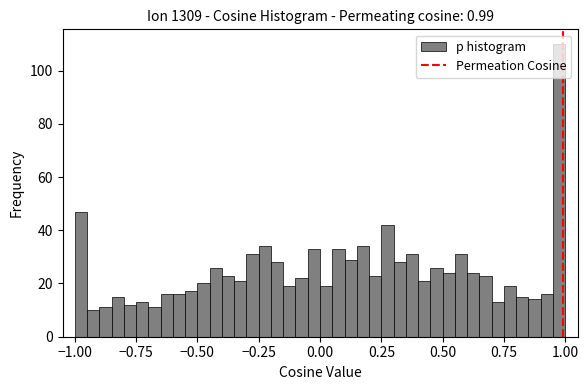

Read against the x-axis, roughly where is the centre of the tallest bar?

1.00